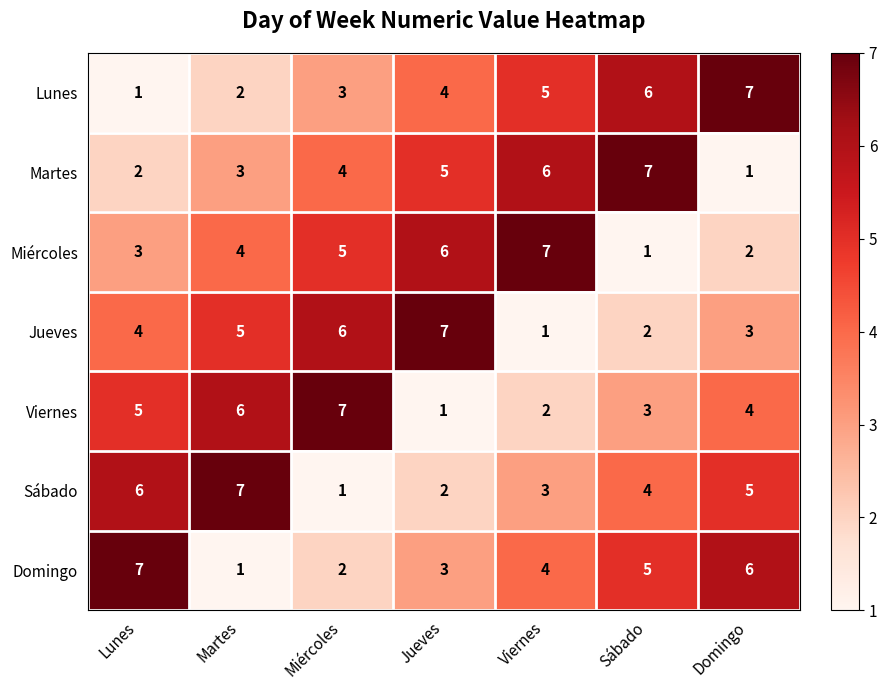

At Miércoles, list the series in order from smallest to largest.

Sábado, Domingo, Lunes, Martes, Miércoles, Jueves, Viernes